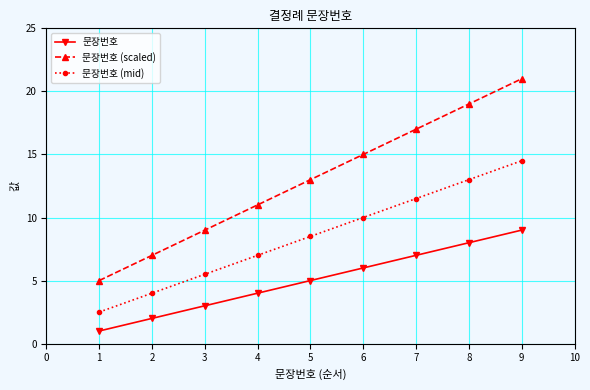

How many values in the 문장번호 series are below 5?

4